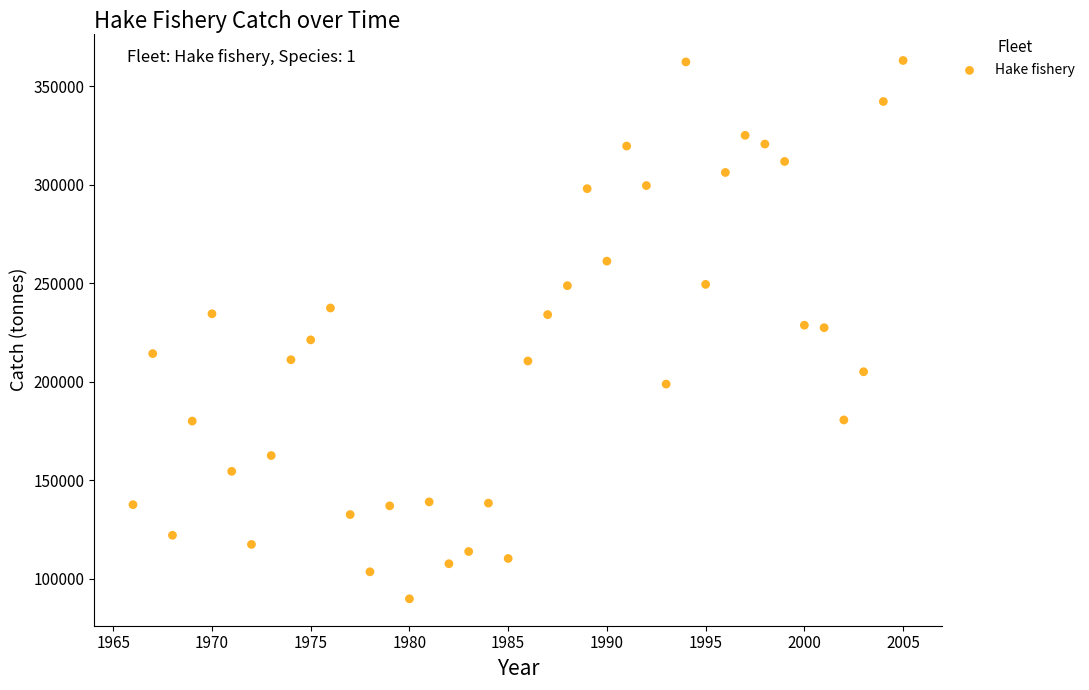

What is the range of Y values (max minus min)?

273204.7